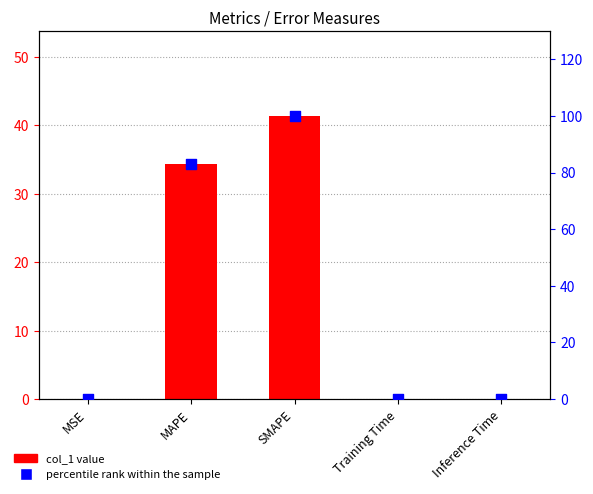

At which category is the sum across all series the highest?

SMAPE